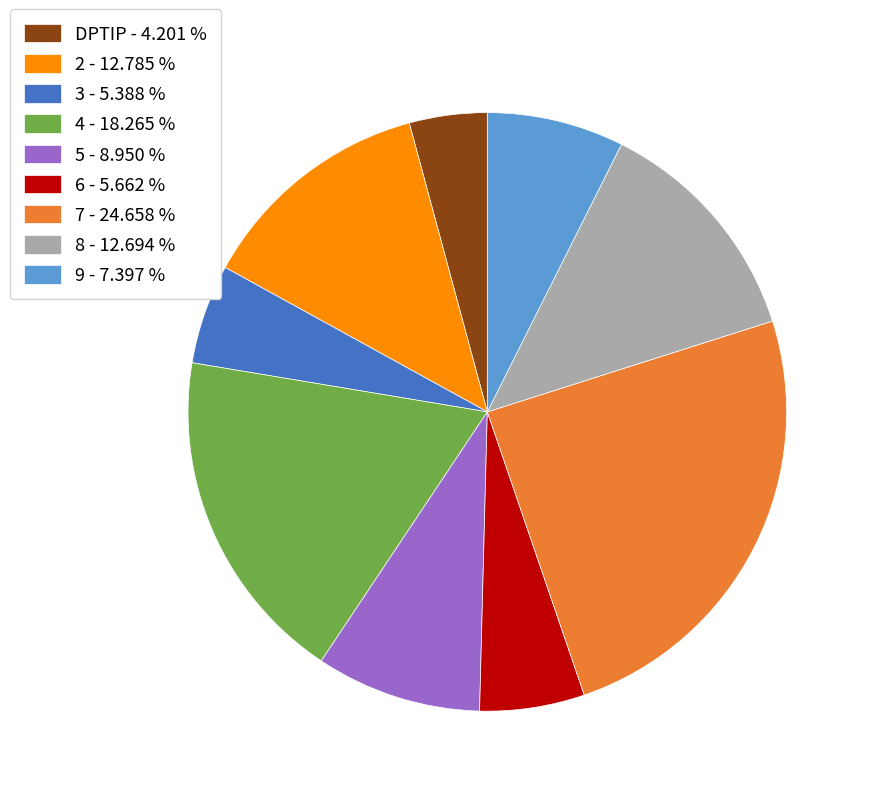

Is it true that 6 is 1% of the pie?

False